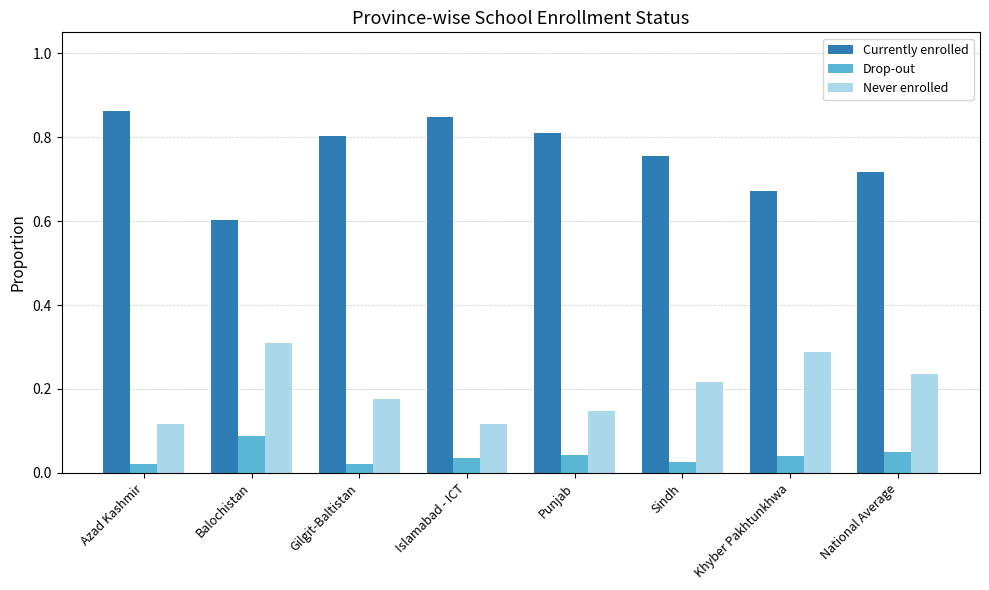

Which series has the largest total across all categories?

Currently enrolled